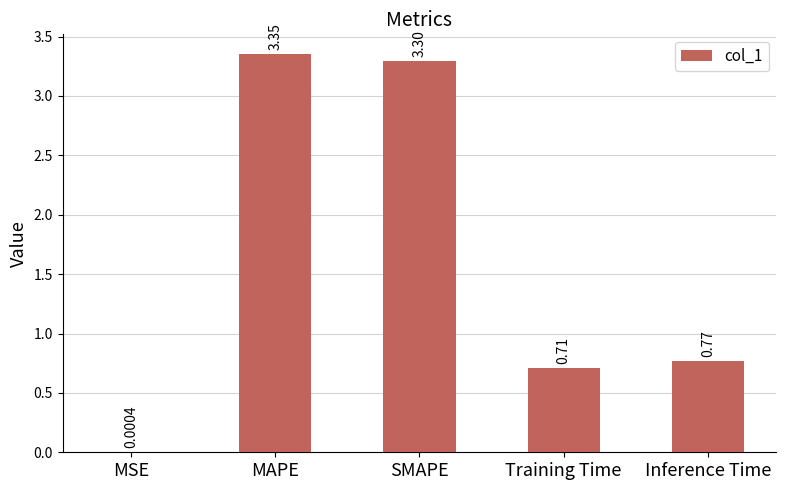

The value at MAPE is 4.4. True or false?

False